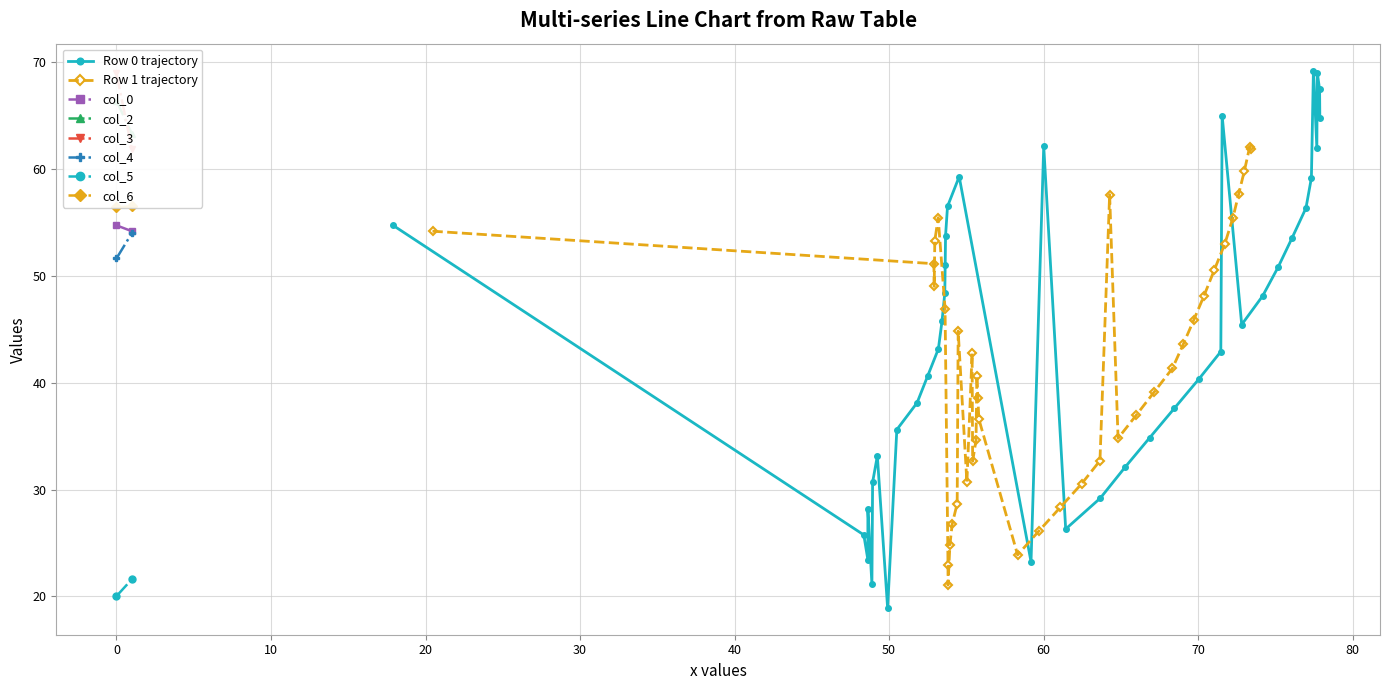

What is the difference between the maximum and minimum values in the col_4 series?

2.4